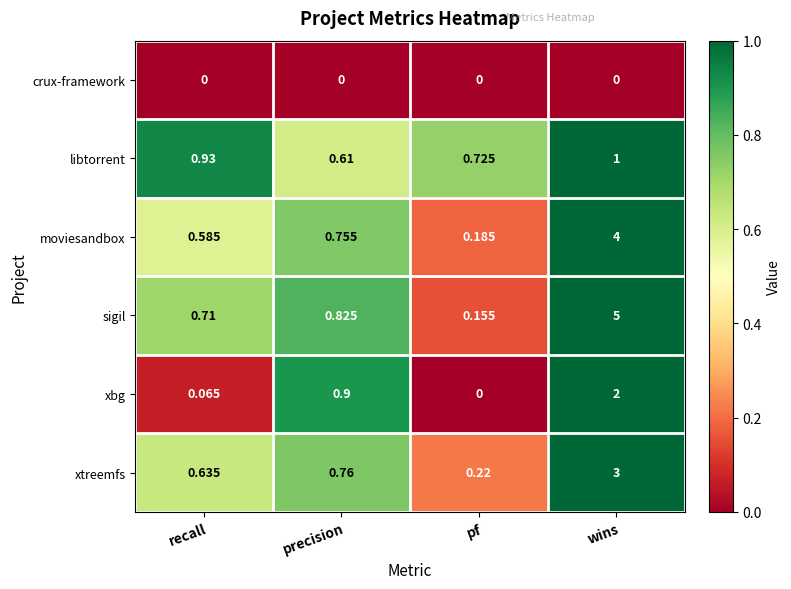

At which category is the sum across all series the highest?

wins